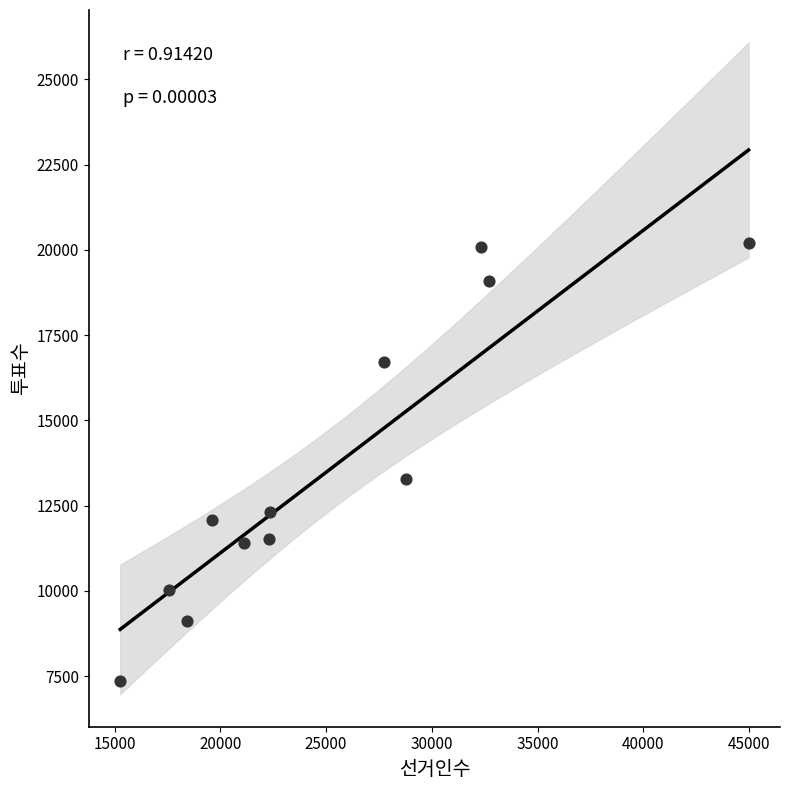

What is the average Y value?

13597